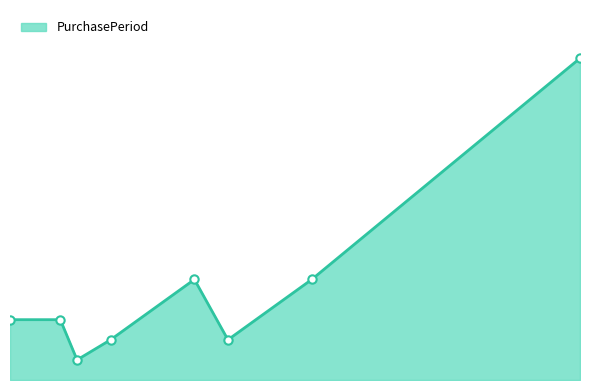

True or false: there are more than 1 points higher than both neighbors.

False